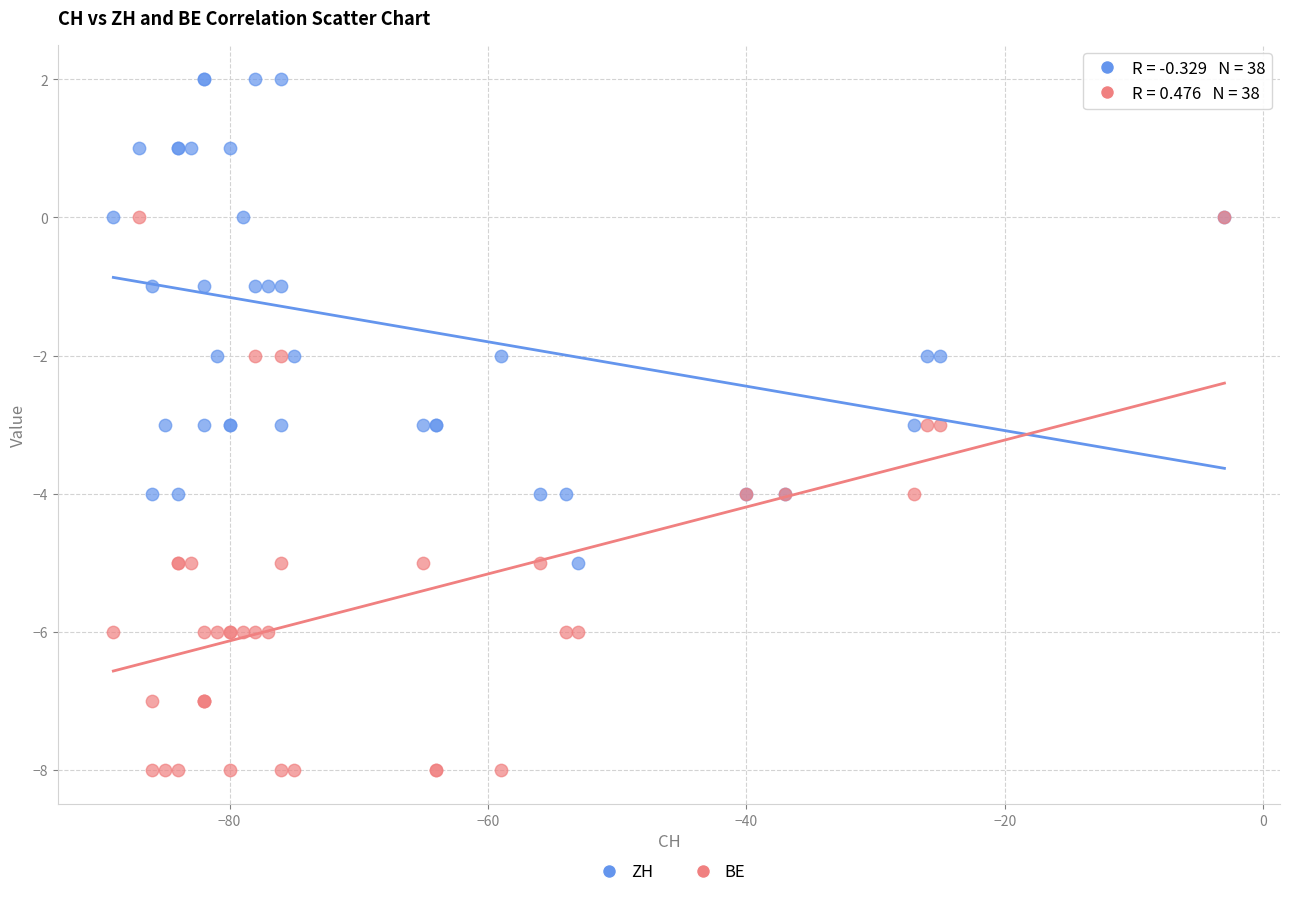

Which series has the largest Y range (max minus min)?

BE